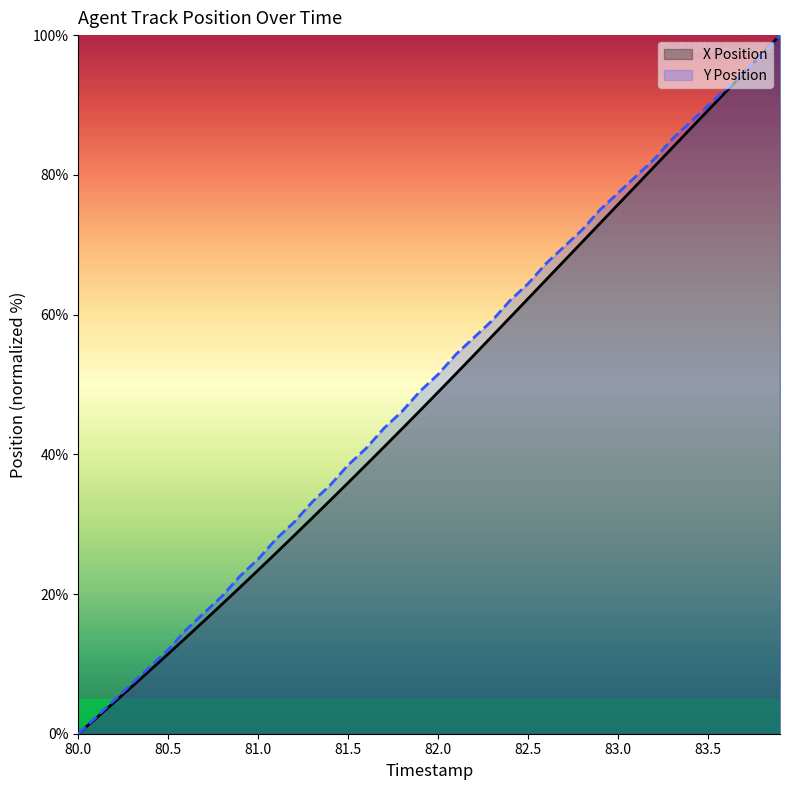

Where is Y Position nearest to the value 50?

81.9